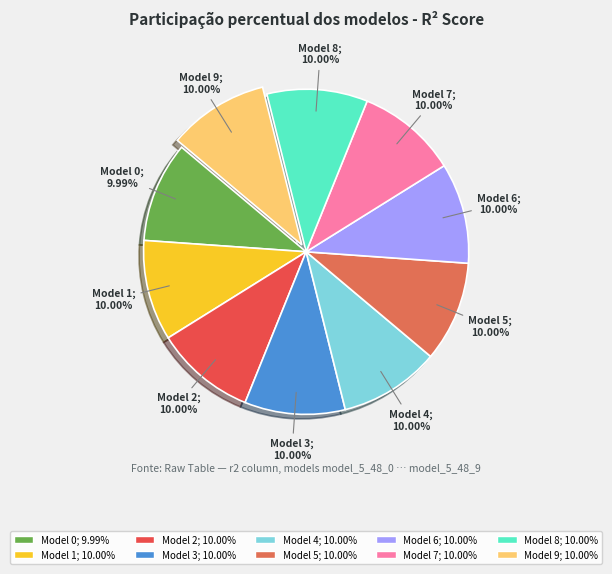

Does any single category account for the majority?

No